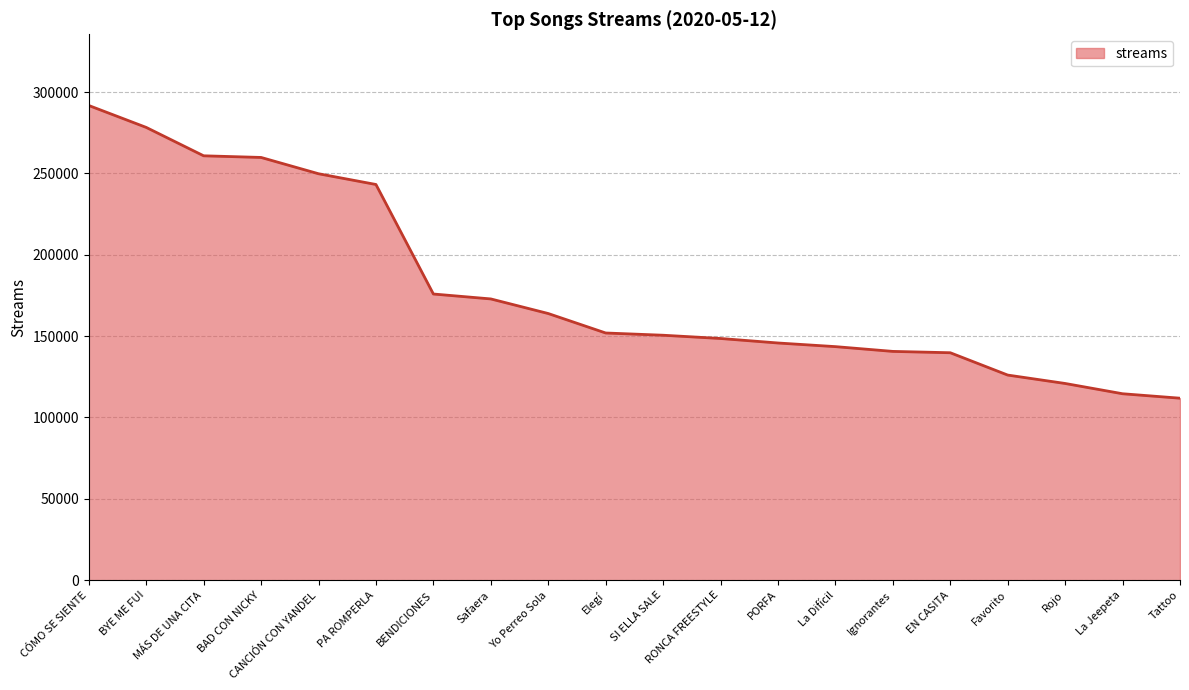

Which label corresponds to the largest value in the chart?

CÓMO SE SIENTE